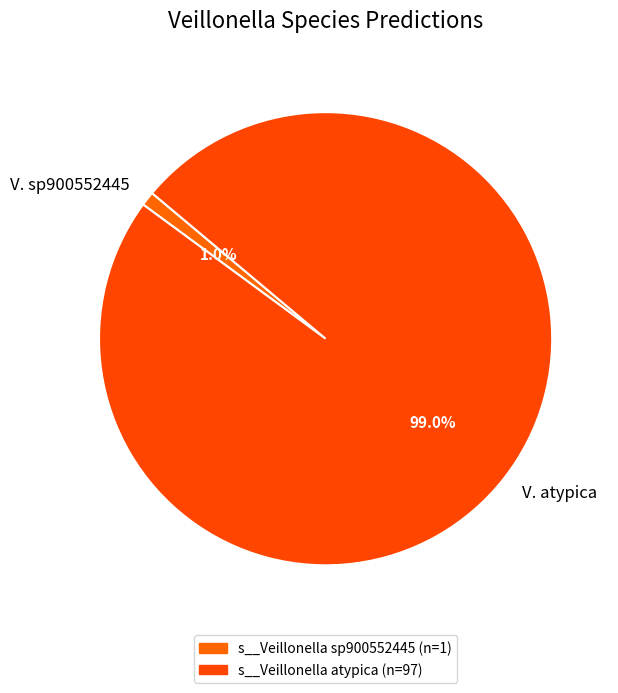

Which category has the smallest portion of the pie?

V. sp900552445